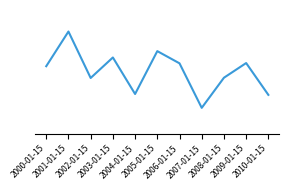

Does the chart display data point markers on the line(s)?

No